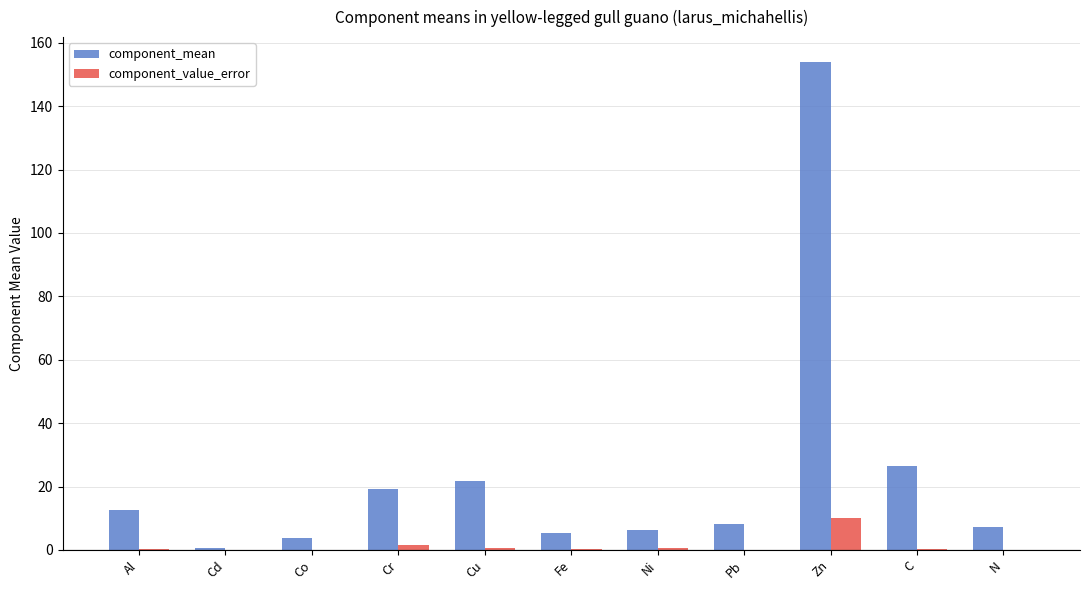

Which series changed the most between Al and C?

component_mean